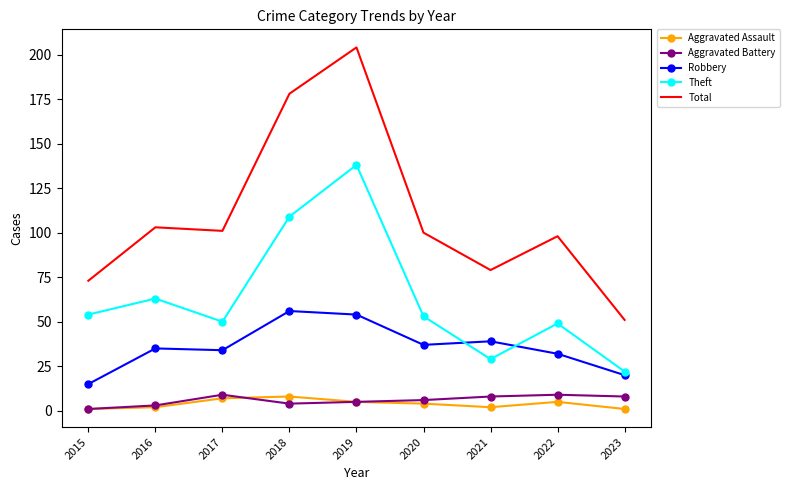

In Total, how many points are lower than both neighbors (excluding endpoints)?

2